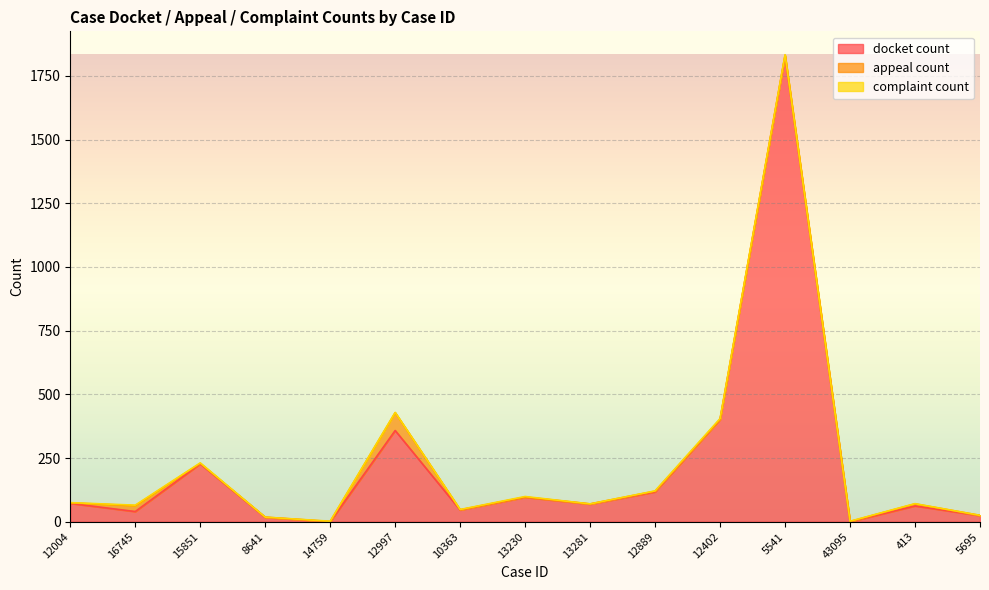

True or false: docket count has a value of 41 at 5695.

False